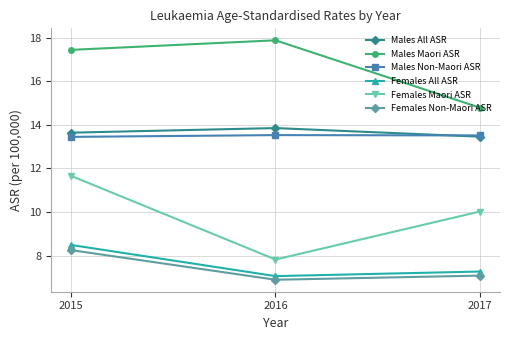

Reading left to right, transcribe all the data shown in this chart.

Males All ASR: 13.6	13.9	13.5
Males Maori ASR: 17.5	17.9	14.8
Males Non-Maori ASR: 13.5	13.5	13.5
Females All ASR: 8.5	7.1	7.3
Females Maori ASR: 11.7	7.8	10.0
Females Non-Maori ASR: 8.2	6.9	7.1